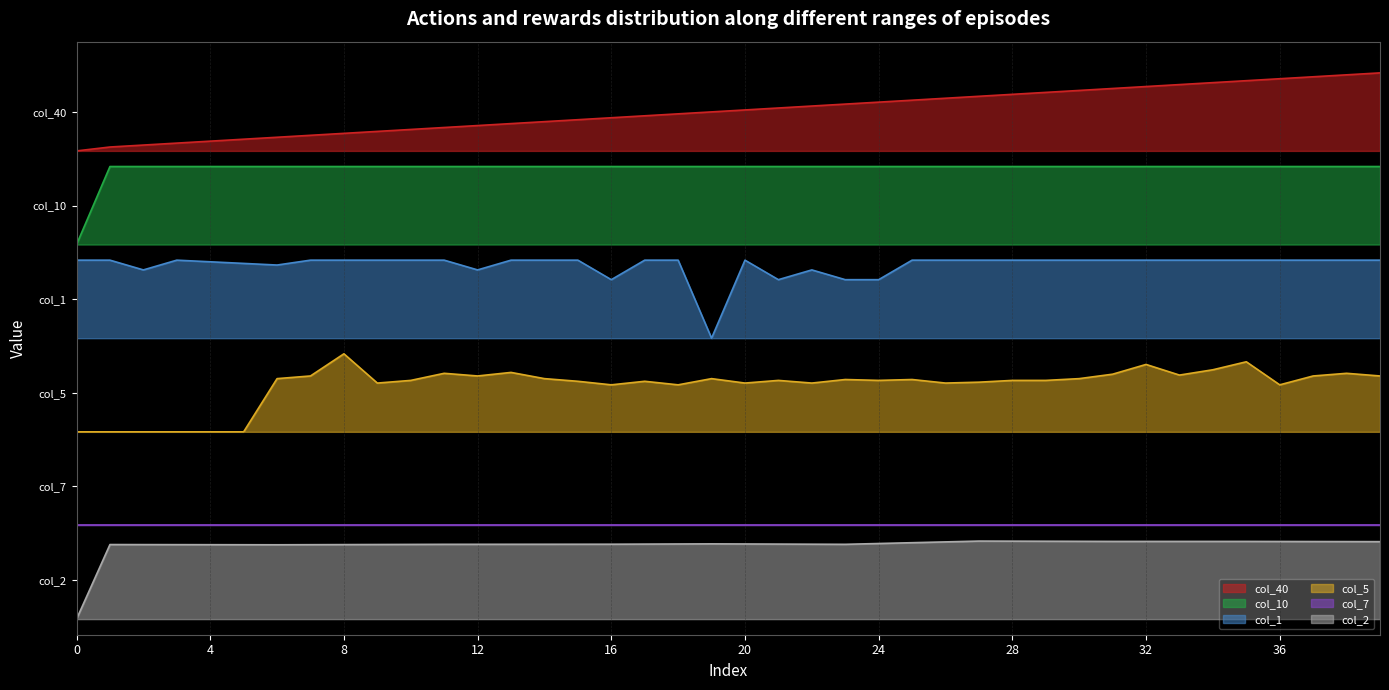

List the labels in order of col_2 value, largest first.

27, 28, 29, 30, 31, 32, 33, 34, 35, 36, 37, 38, 39, 26, 25, 24, 19, 20, 18, 21, 17, 22, 16, 15, 14, 13, 12, 11, 23, 10, 9, 1, 2, 8, 3, 4, 7, 5, 6, 0